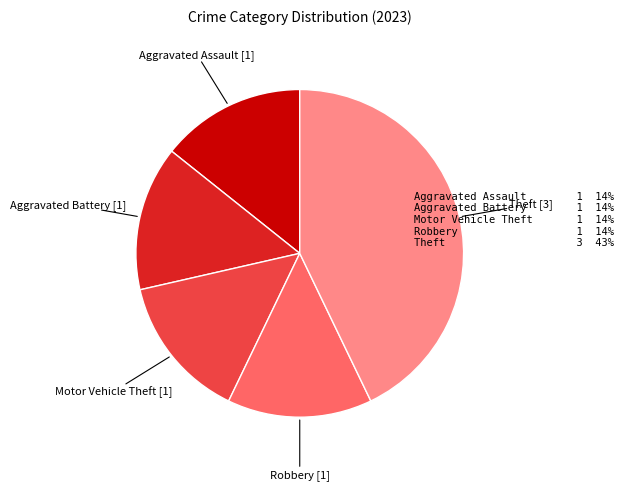

Does any single category account for the majority?

No